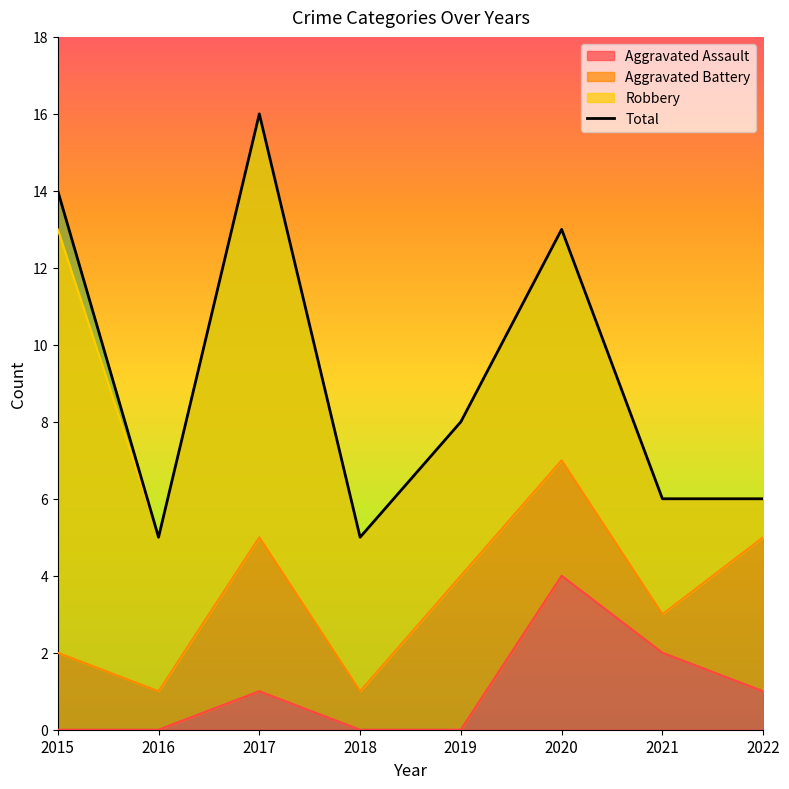

Where is the data nearest to the value 10?

2019